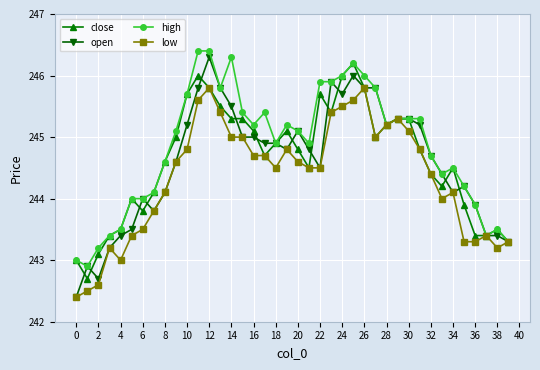

What is the sum of all high values?

9793.3